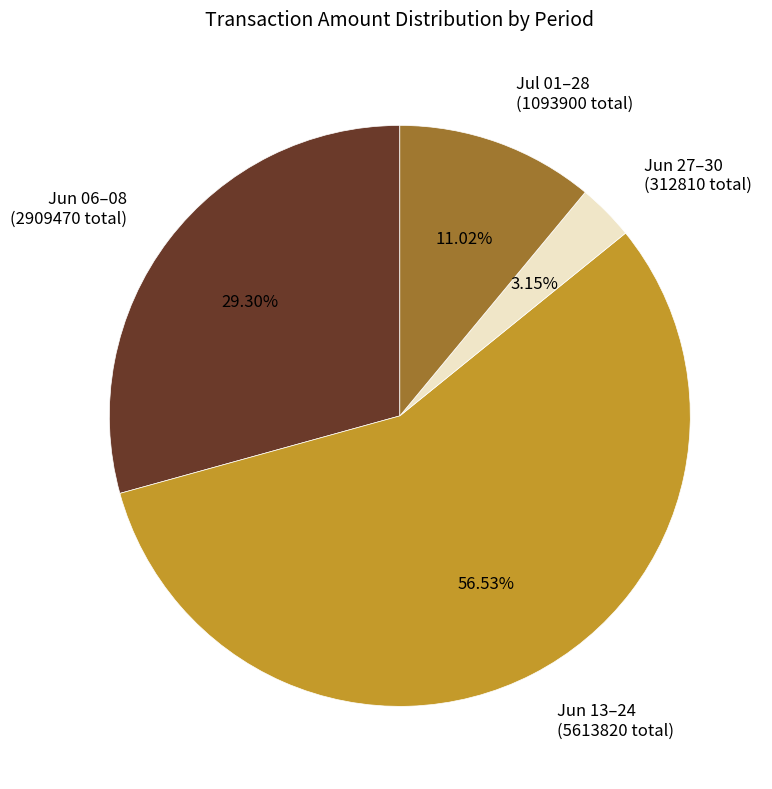

Does Jun 13–24 (5613820 total) represent more than half of the total?

Yes